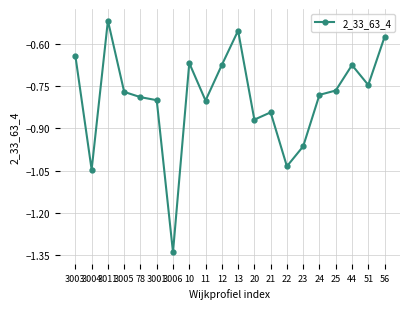

At which label is the value closest to 0?

3011